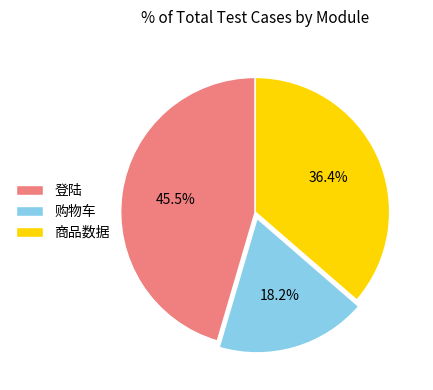

What is the ratio of the value at 购物车 to the value at 登陆?

0.4